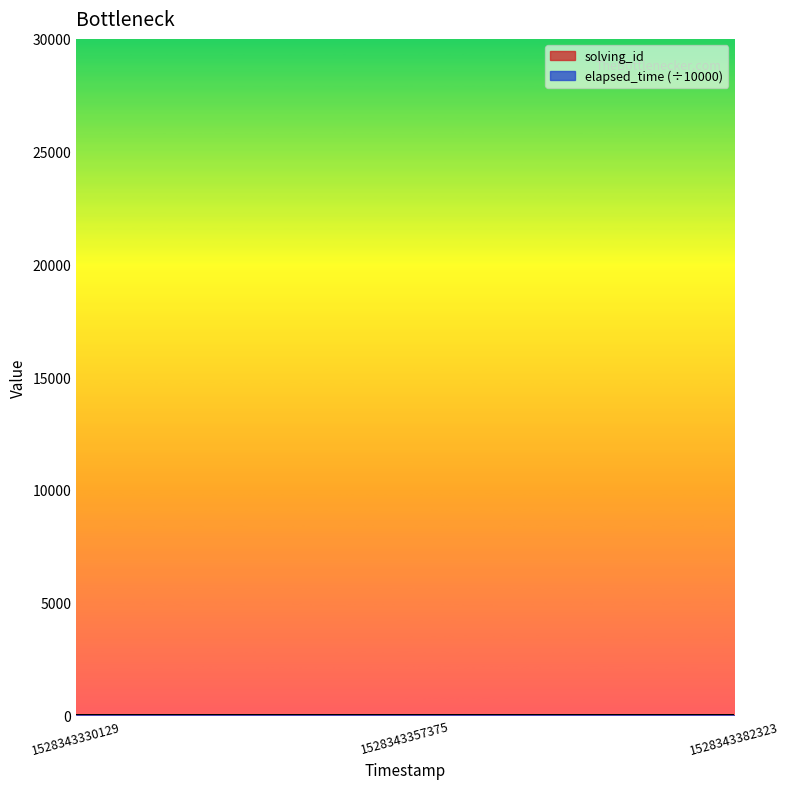

Rank the categories by elapsed_time value from lowest to highest.

1528343330129, 1528343382323, 1528343357375